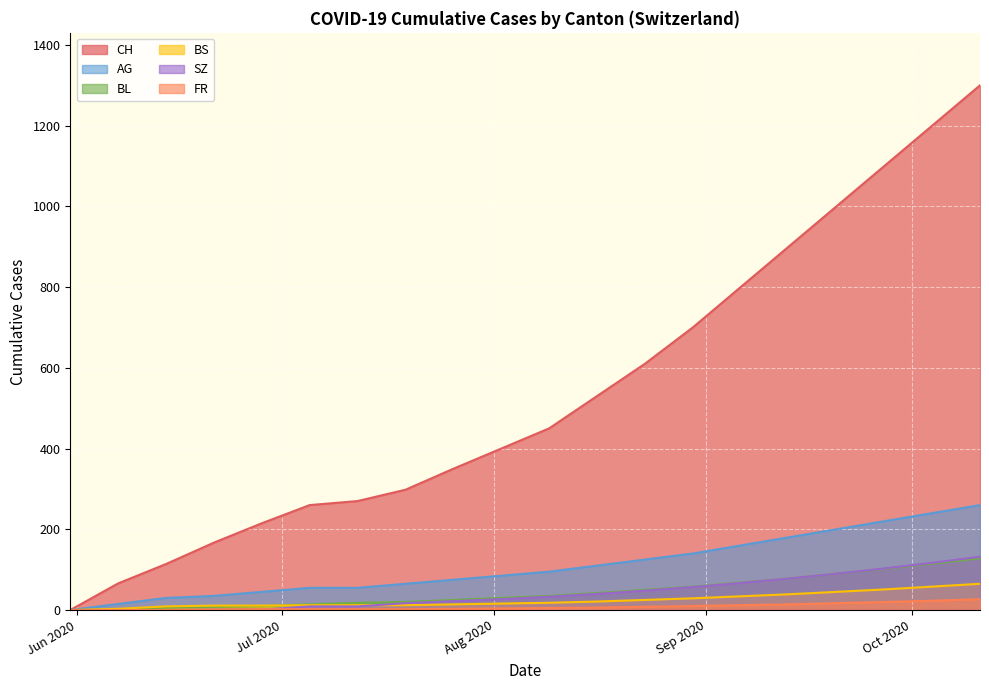

Is it true that CH equals 1000 at 2020-09-20?

True